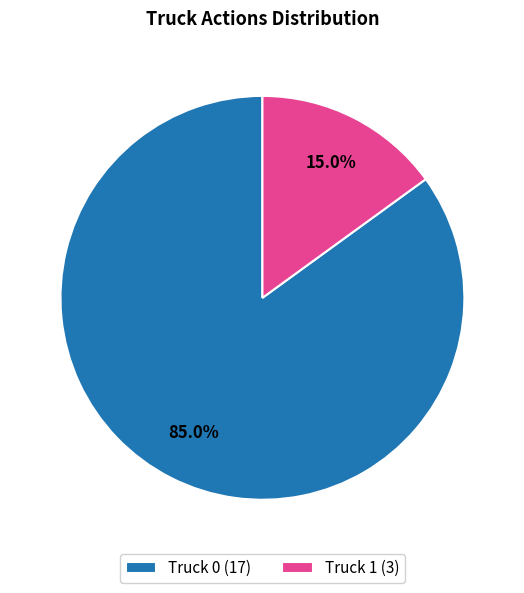

What percentage do Truck 0 and Truck 1 together represent?

100.0%